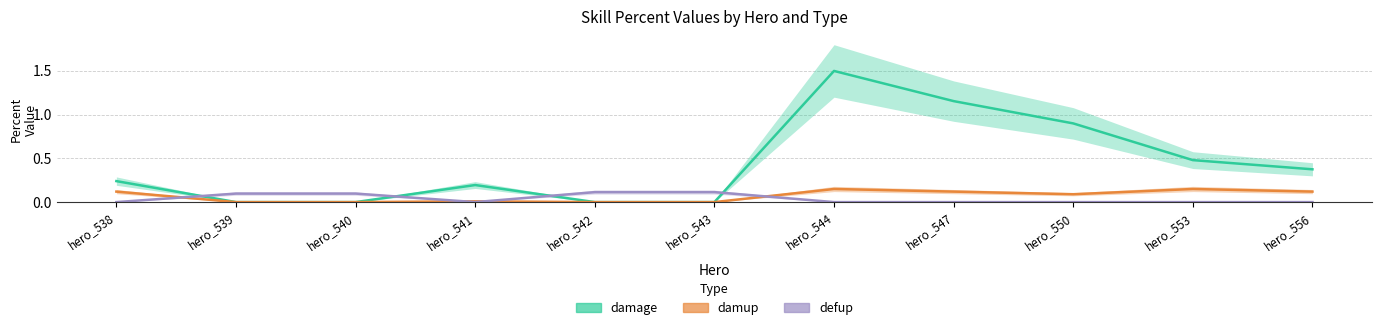

What is the average value of the damup series?

0.1